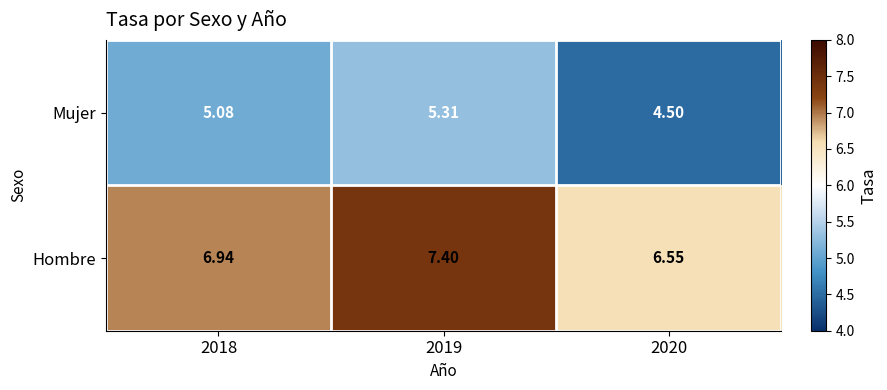

Is the value of Hombre at 2019 greater than the value of Mujer at 2019?

Yes